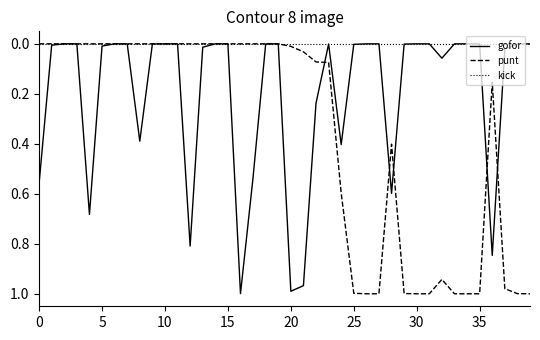

How many lines are shown in the chart?

3